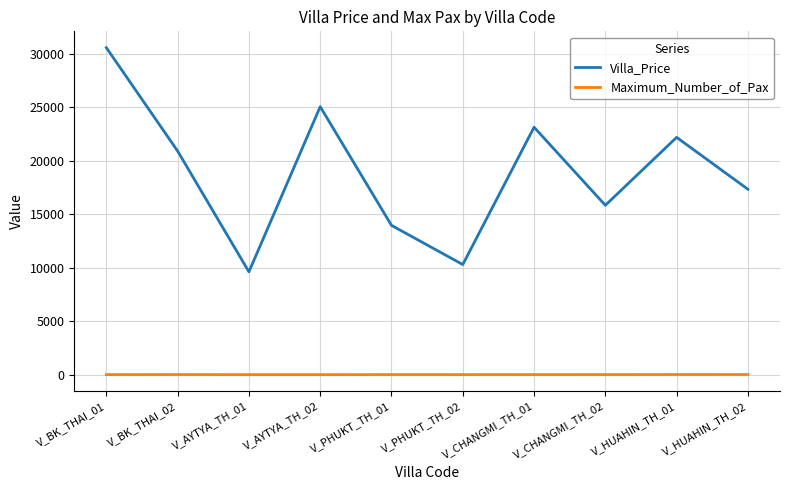

What is the difference between the maximum and minimum values in the Villa_Price series?

20965